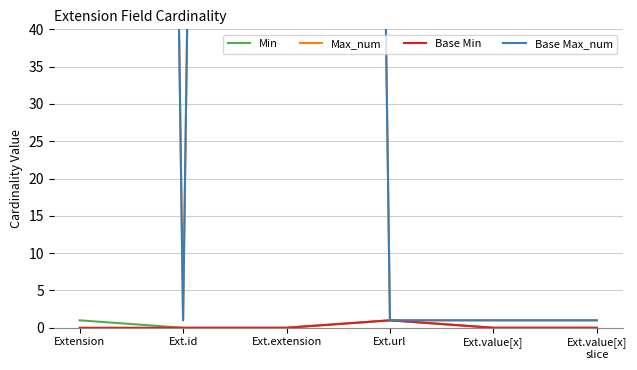

Reading left to right, extract all data points from this chart.

Min: Extension=1	Ext.id=0	Ext.extension=0	Ext.url=1	Ext.value[x]=0	Ext.value[x]
slice=0
Max_num: Extension=999	Ext.id=1	Ext.extension=999	Ext.url=1	Ext.value[x]=1	Ext.value[x]
slice=1
Base Min: Extension=0	Ext.id=0	Ext.extension=0	Ext.url=1	Ext.value[x]=0	Ext.value[x]
slice=0
Base Max_num: Extension=999	Ext.id=1	Ext.extension=999	Ext.url=1	Ext.value[x]=1	Ext.value[x]
slice=1